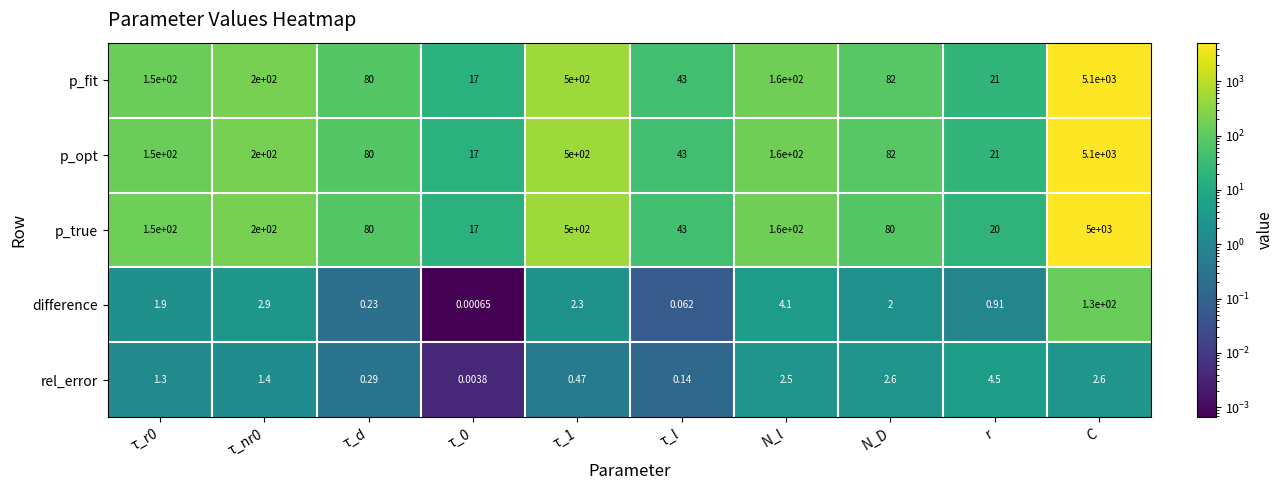

Which category has the highest value across all series?

C